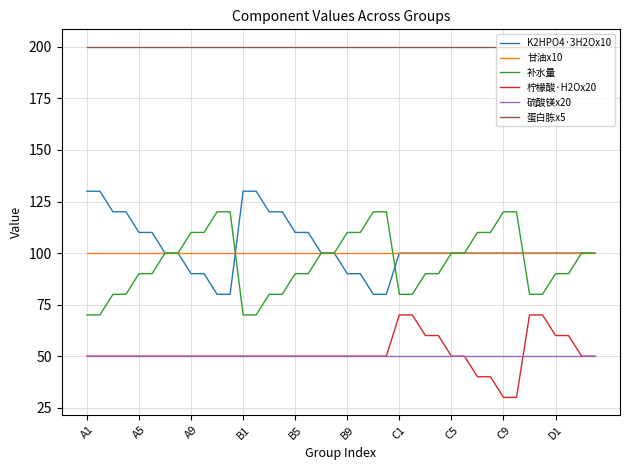

What is the maximum value for 硫酸镁x20?

50